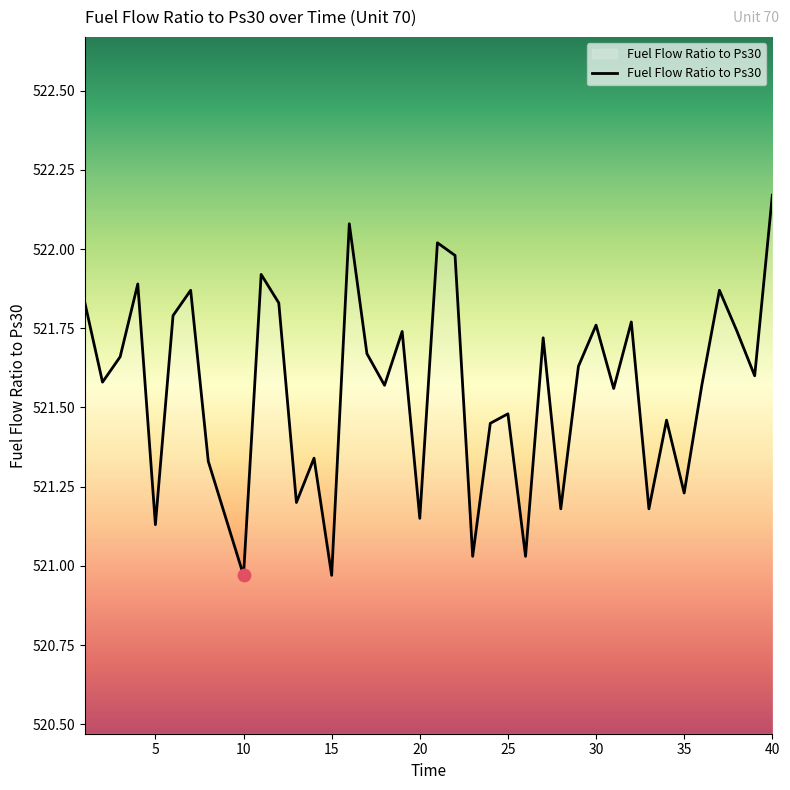

What is the difference between the maximum and minimum values?

1.2